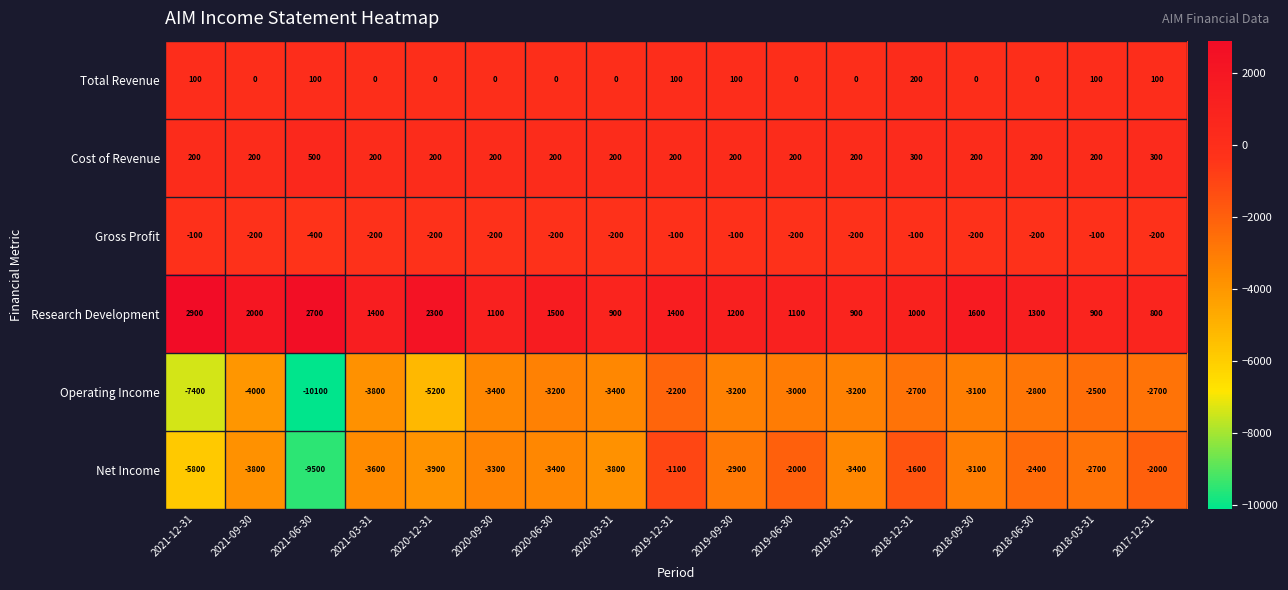

What is the spread (max minus min) of values at 2021-06-30?

12800